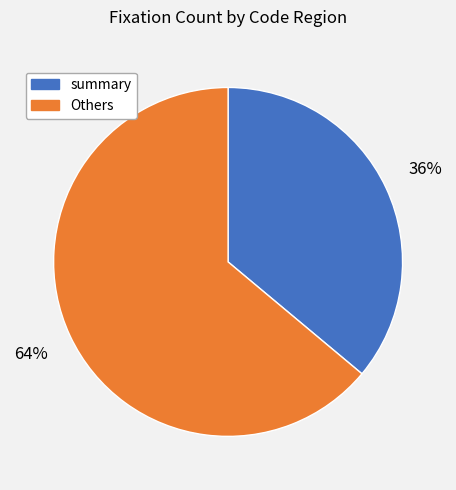

Which has a higher value, Others or summary?

Others